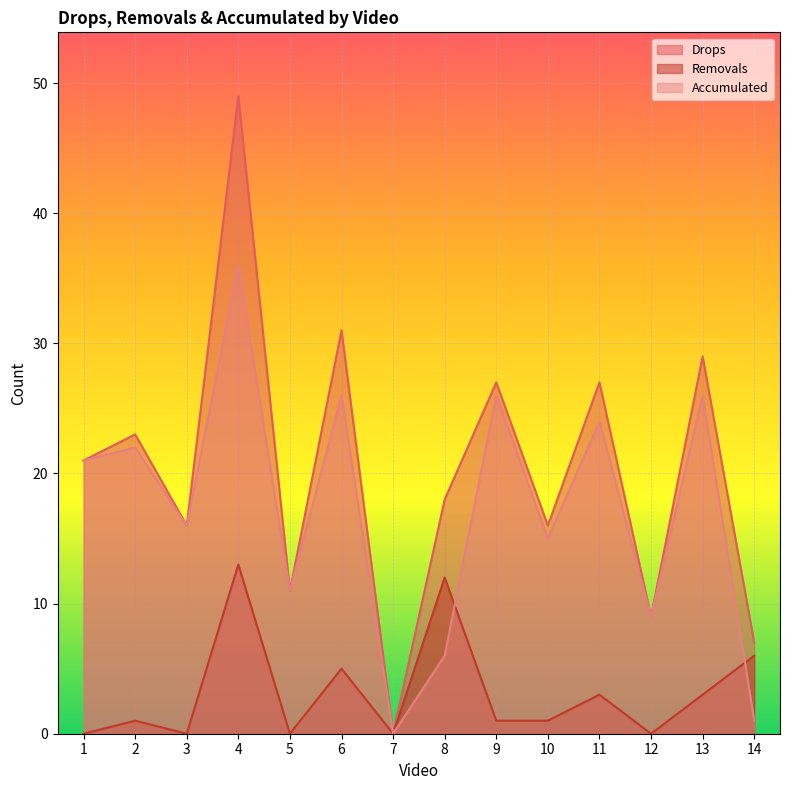

Where is the first local minimum for Drops?

3